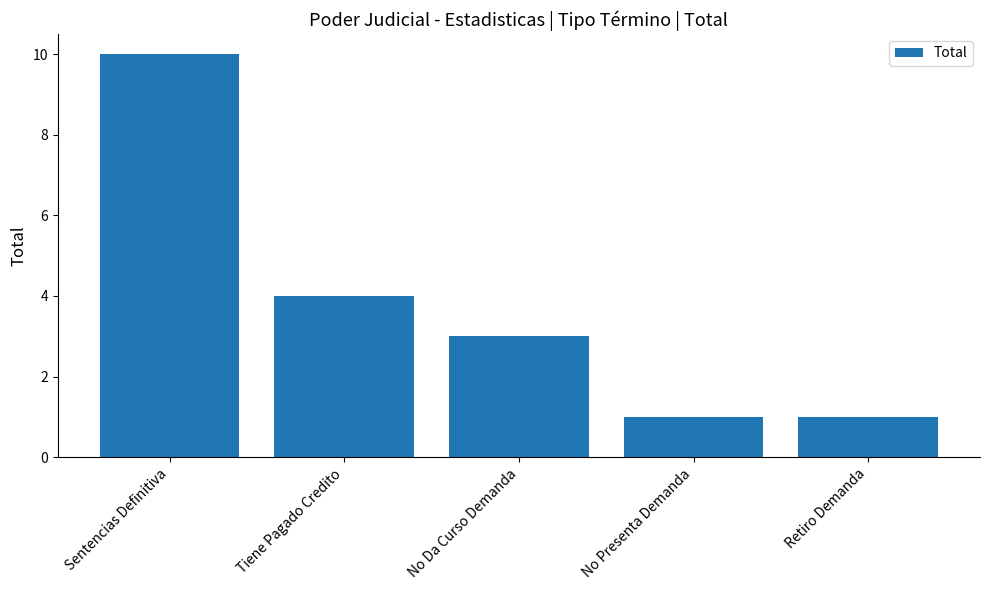

Reading left to right, transcribe all the data shown in this chart.

Sentencias Definitiva=10	Tiene Pagado Credito=4	No Da Curso Demanda=3	No Presenta Demanda=1	Retiro Demanda=1